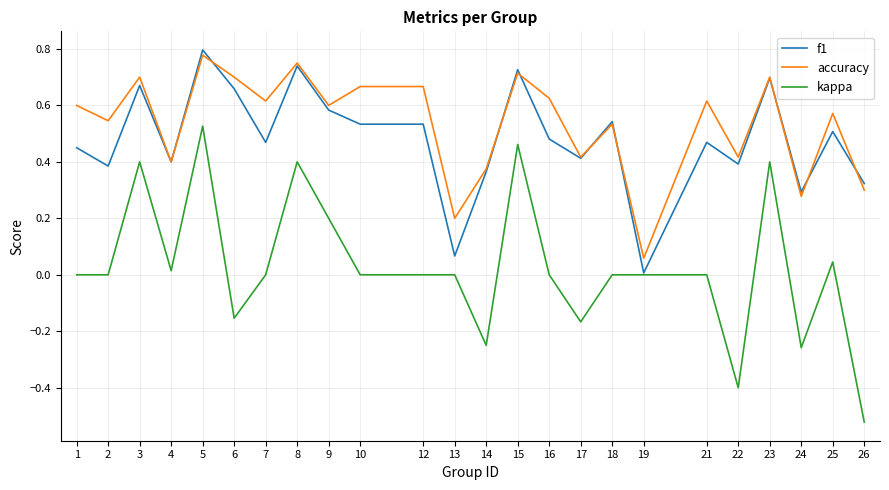

At 10, list the series in order from largest to smallest.

accuracy, f1, kappa